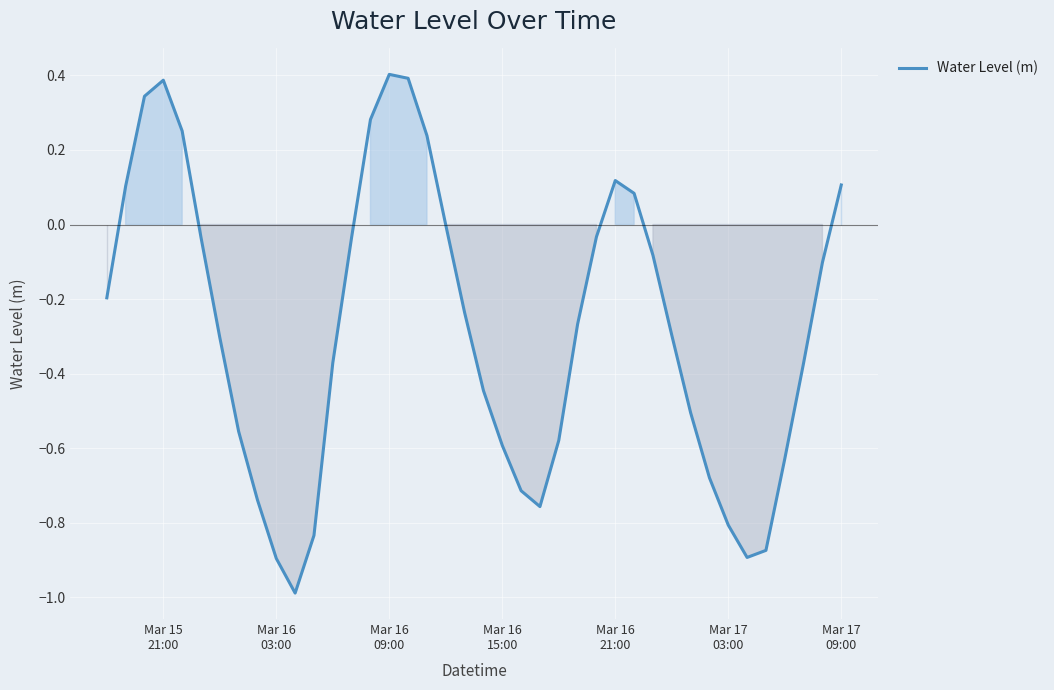

What is the difference between the maximum and minimum values?

1.4